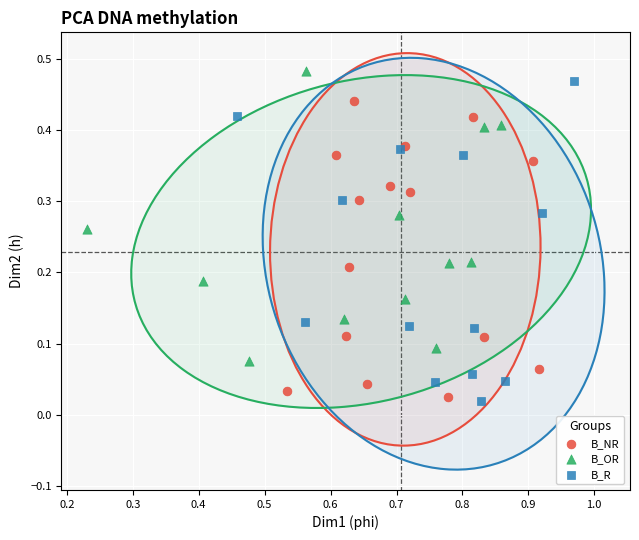

What are all the series names shown in the legend?

B_NR, B_OR, B_R